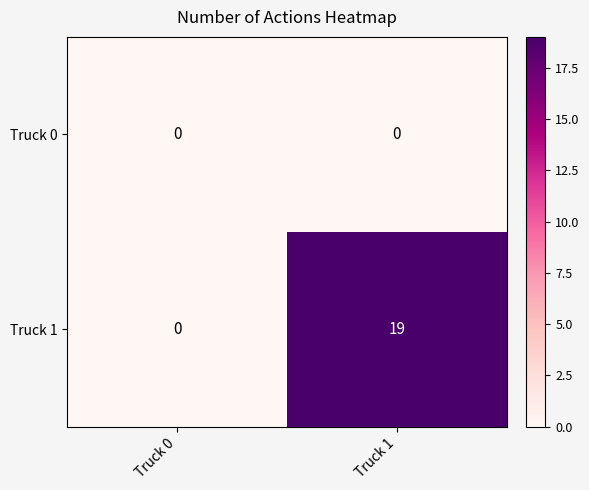

Rank the series by their average value, from lowest to highest.

Truck 0, Truck 1